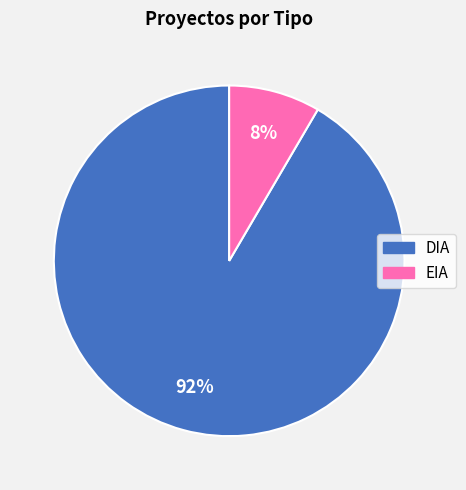

To the nearest percent, what percentage of the pie is EIA?

8%